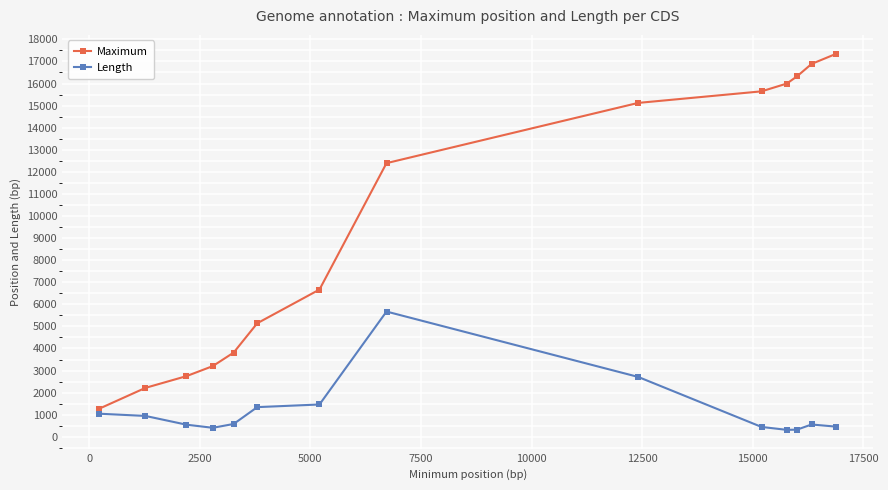

What is the difference between the second highest and minimum values in the Length series?

2397